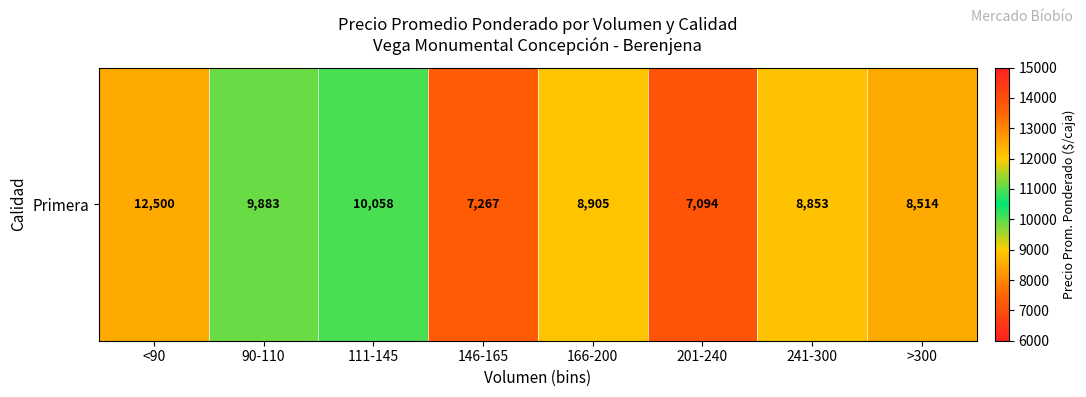

What is the difference between the maximum and minimum values?

5405.7